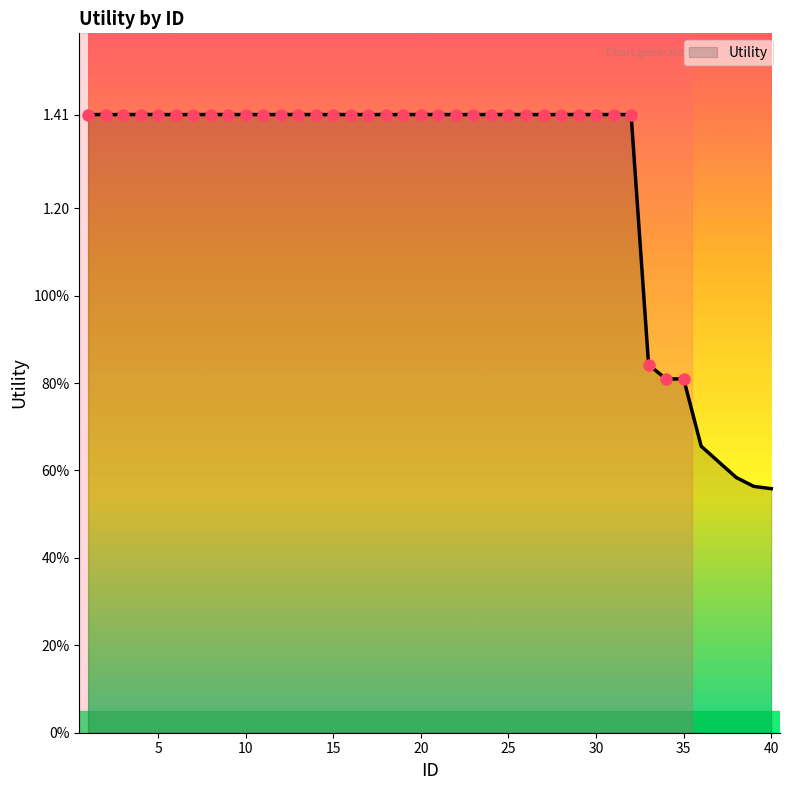

Reading left to right, list all the values displayed in this chart.

1.4	1.4	1.4	1.4	1.4	1.4	1.4	1.4	1.4	1.4	1.4	1.4	1.4	1.4	1.4	1.4	1.4	1.4	1.4	1.4	1.4	1.4	1.4	1.4	1.4	1.4	1.4	1.4	1.4	1.4	1.4	1.4	0.8	0.8	0.8	0.7	0.6	0.6	0.6	0.6